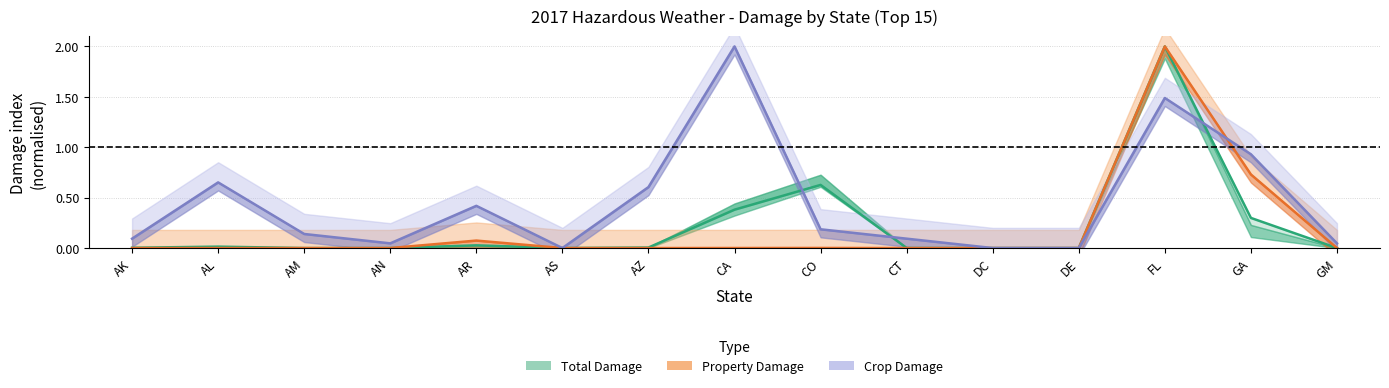

What position from the right is DC?

5